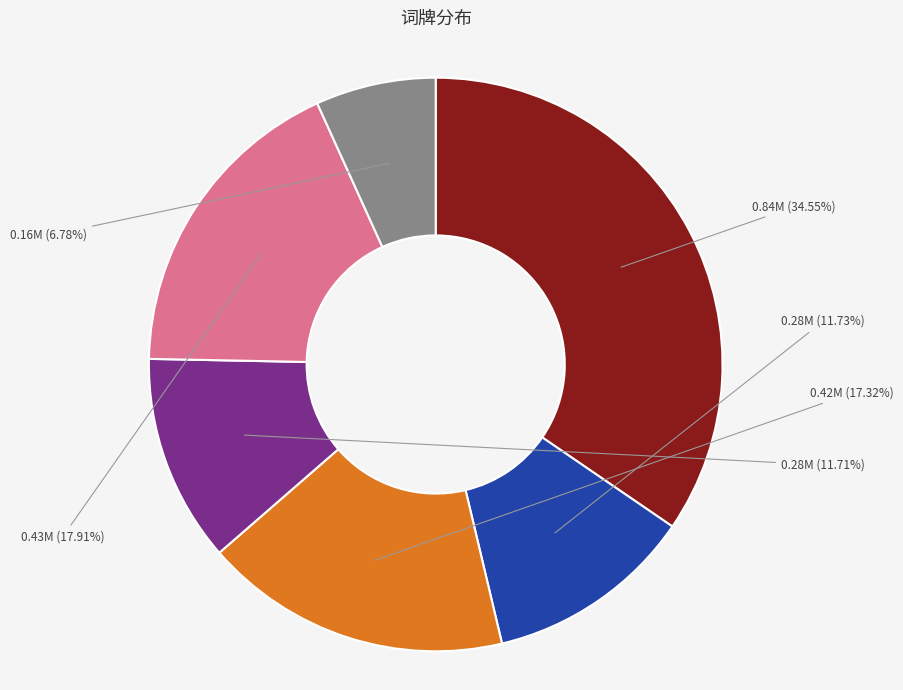

To the nearest percent, what is the difference between the largest and smallest slice percentages?

28%